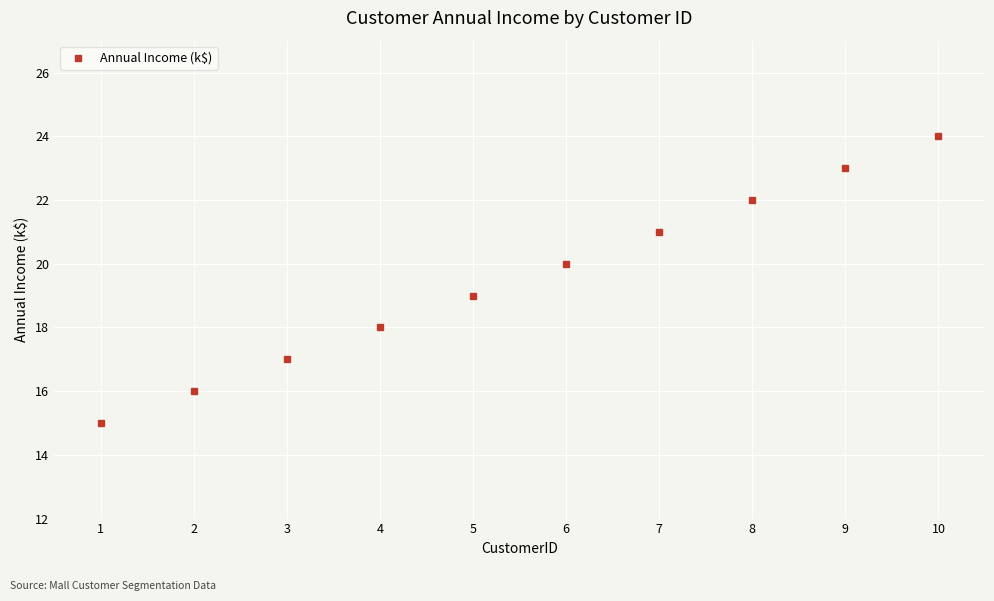

True or false: the data shows 15 at 1.

True